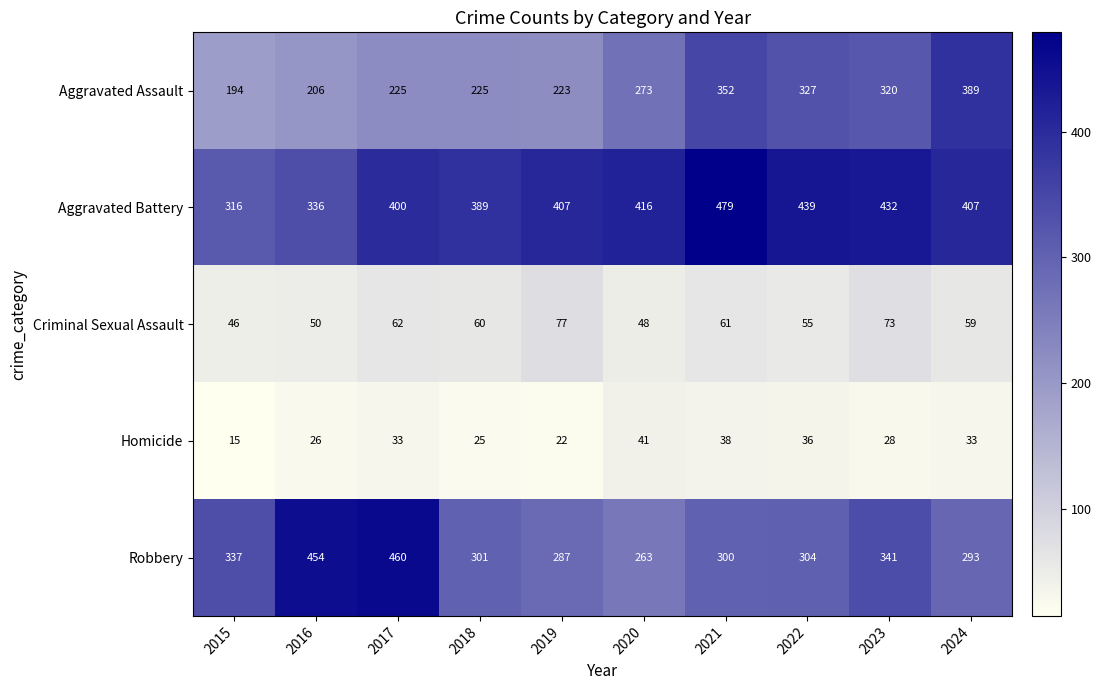

Is it true that Criminal Sexual Assault equals 46 at 2015?

True